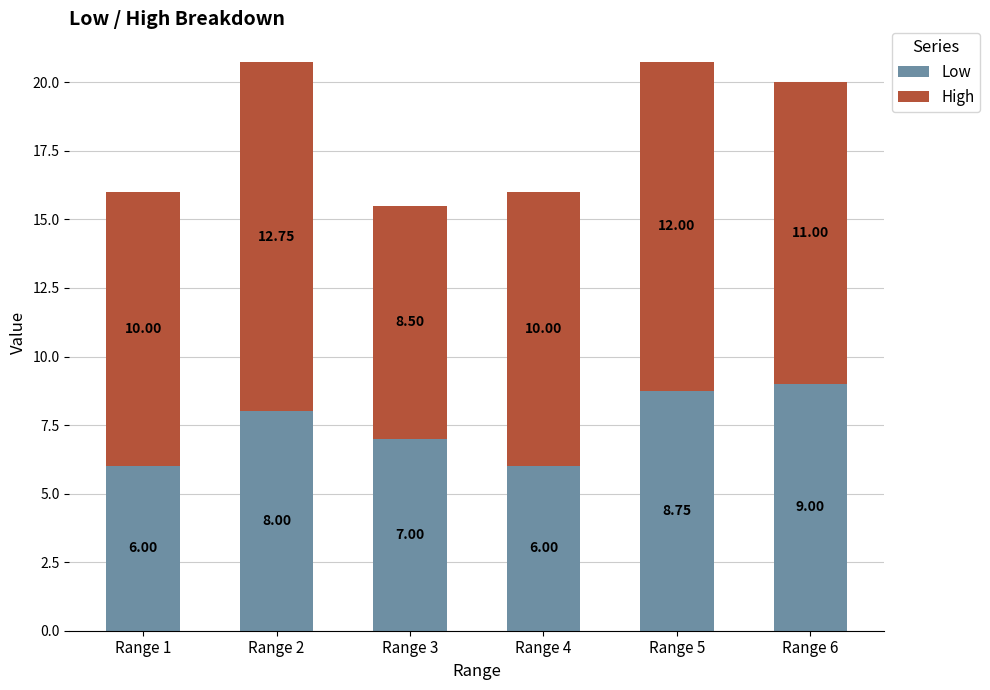

At which label is Low closest to 7?

Range 3